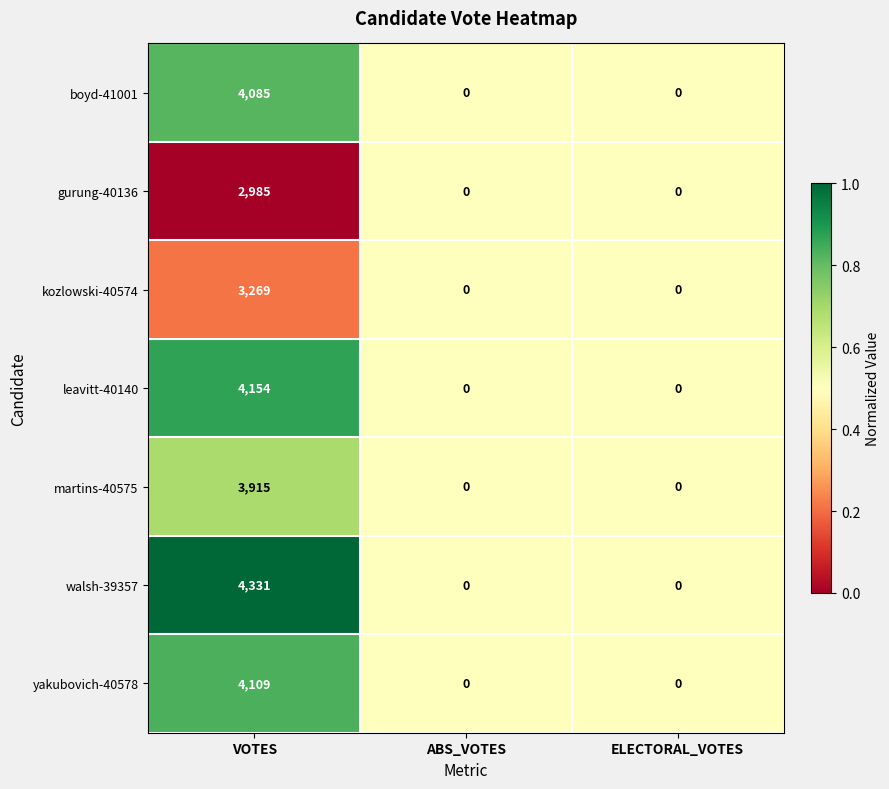

At VOTES, list the series in order from smallest to largest.

gurung-40136, kozlowski-40574, martins-40575, boyd-41001, yakubovich-40578, leavitt-40140, walsh-39357